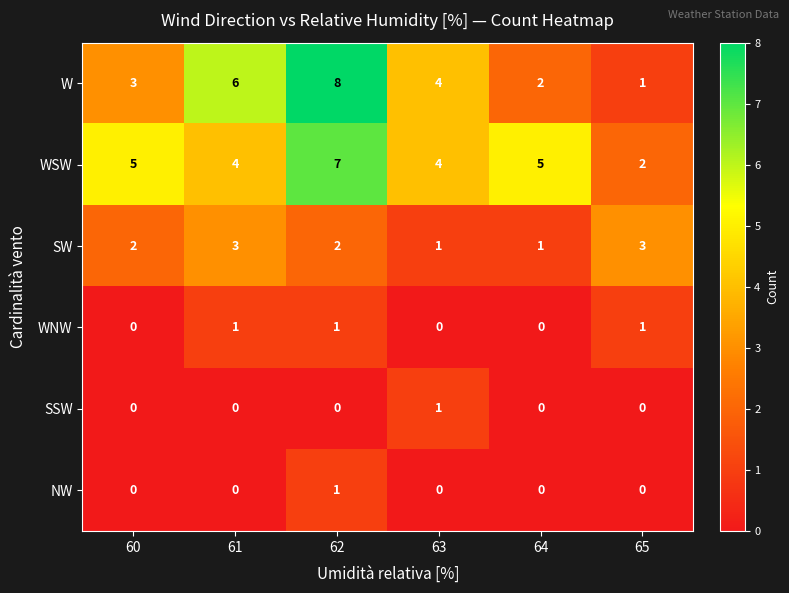

What is the total value across all series at 60?

10